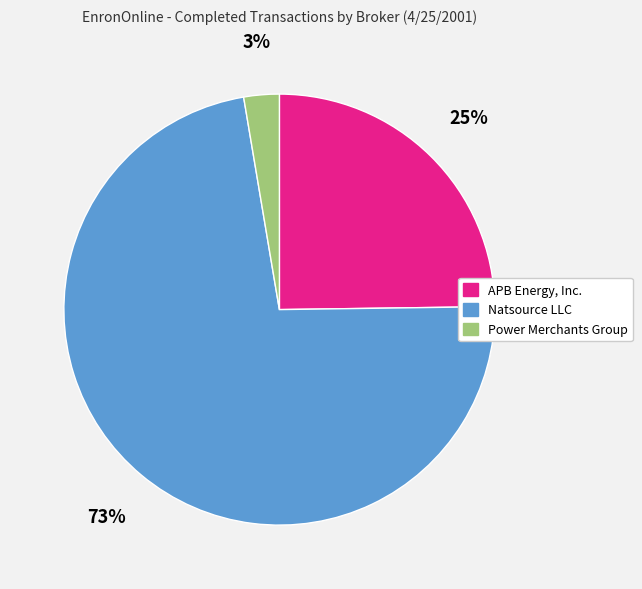

Approximately how many times larger is the value at Natsource LLC compared to APB Energy, Inc.?

2.9